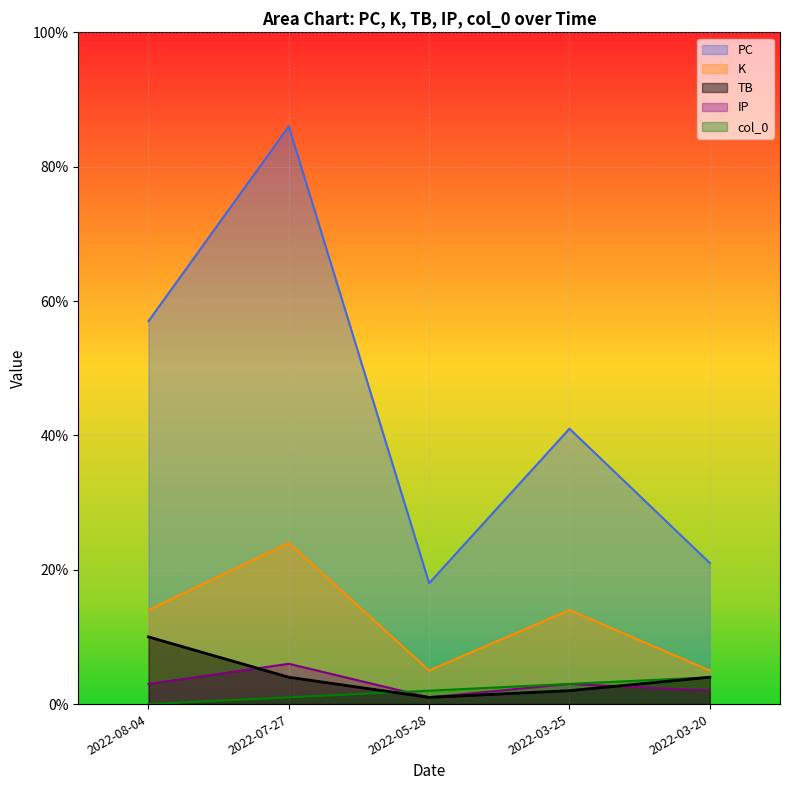

Reading left to right, what are all the values shown in this chart?

PC: 57	86	18	41	21
TB: 10	4	1	2	4
IP: 3	6	1	3	2
K: 14	24	5	14	5
col_0: 0	1	2	3	4